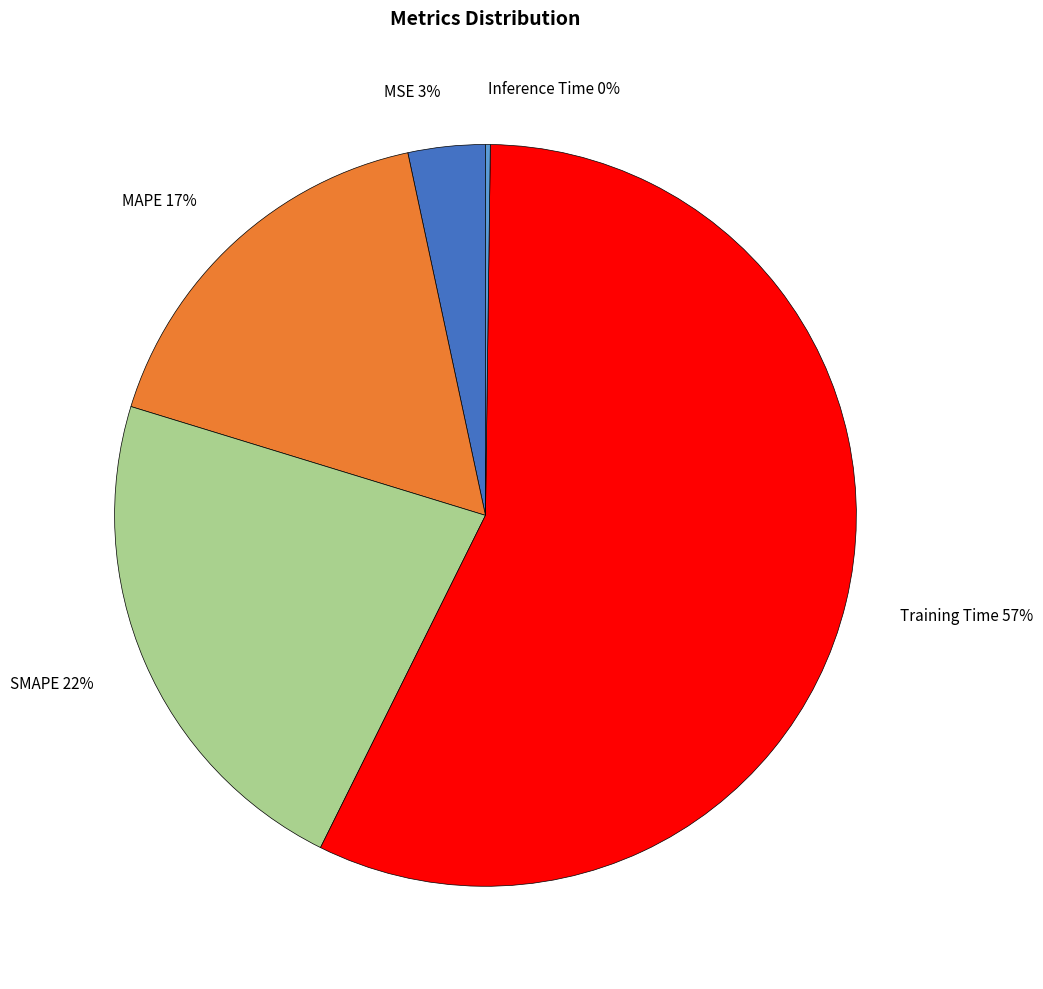

Does Training Time represent more than half of the total?

Yes